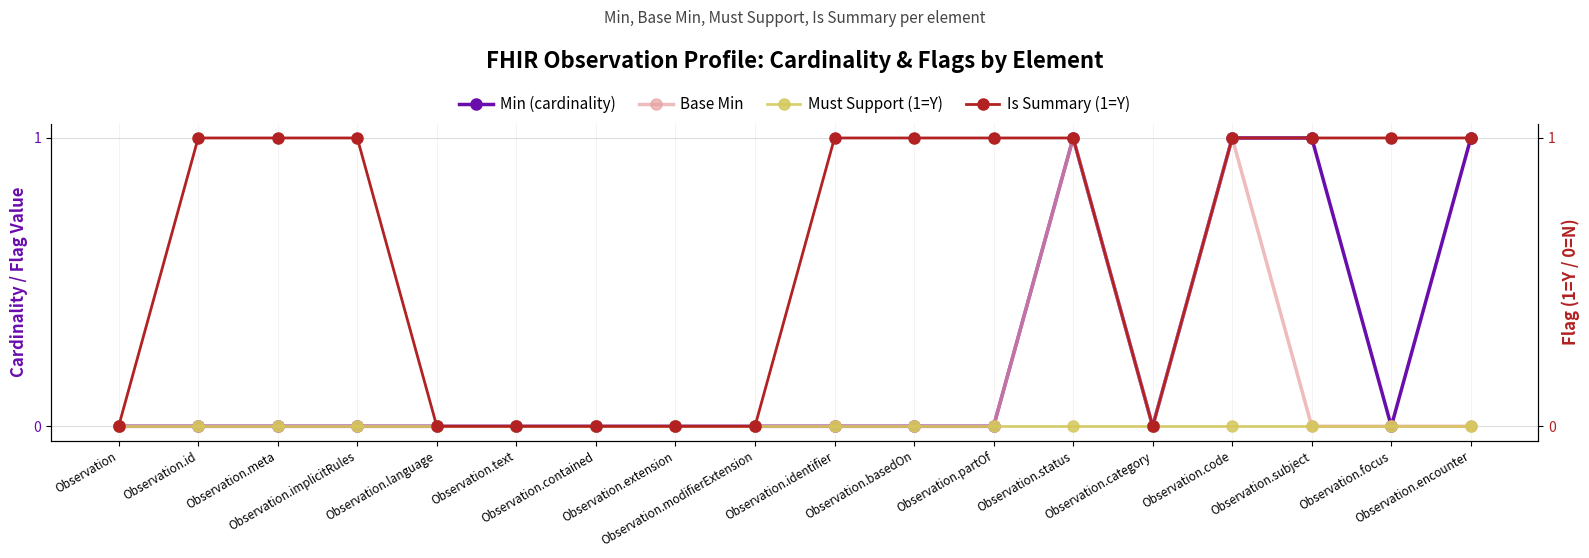

Where is Must Support (1=Y) nearest to the value 0?

Observation